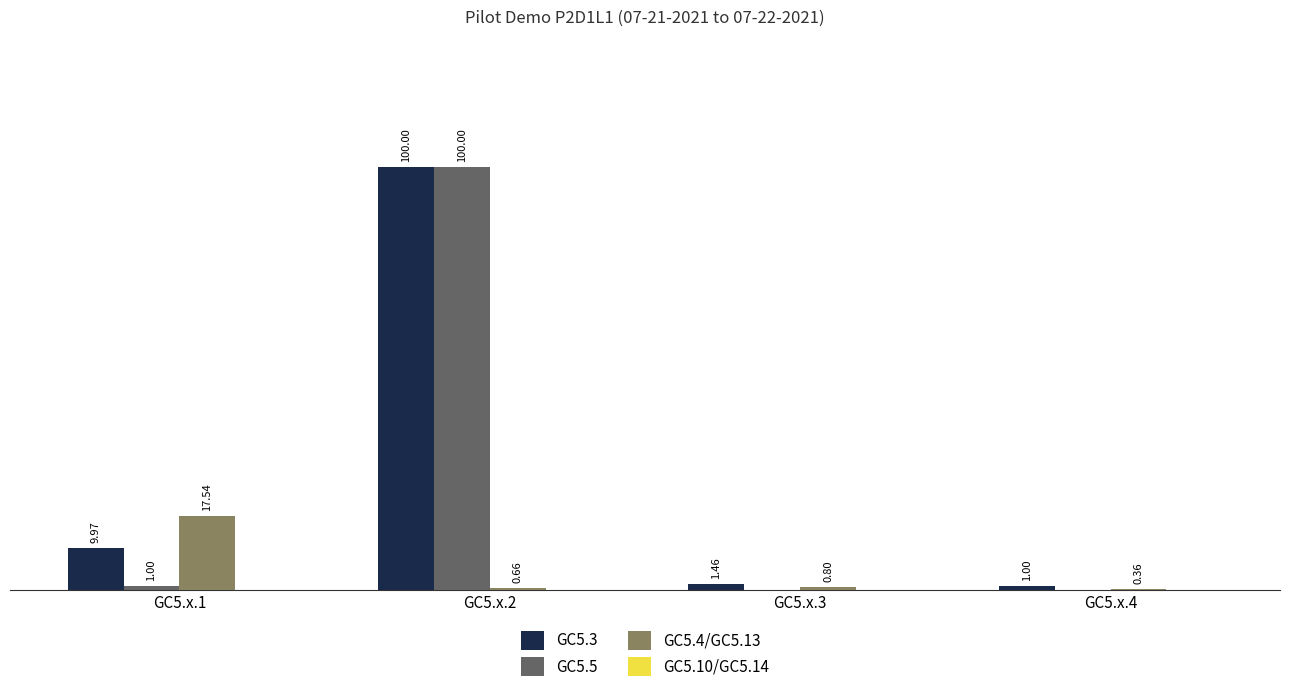

Between GC5.x.1 and GC5.x.3, which series saw the biggest shift?

GC5.4/GC5.13